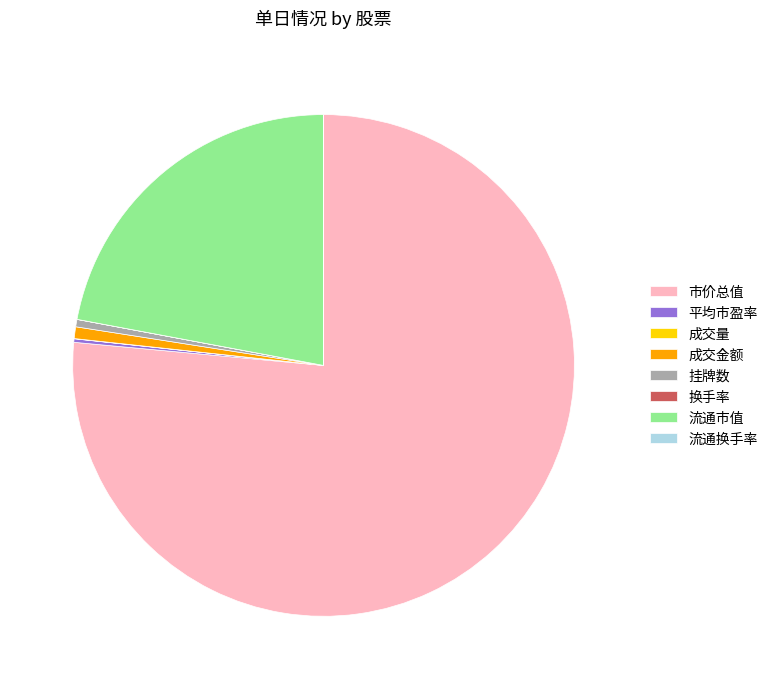

The 成交金额 slice represents 11% of the pie. True or false?

False